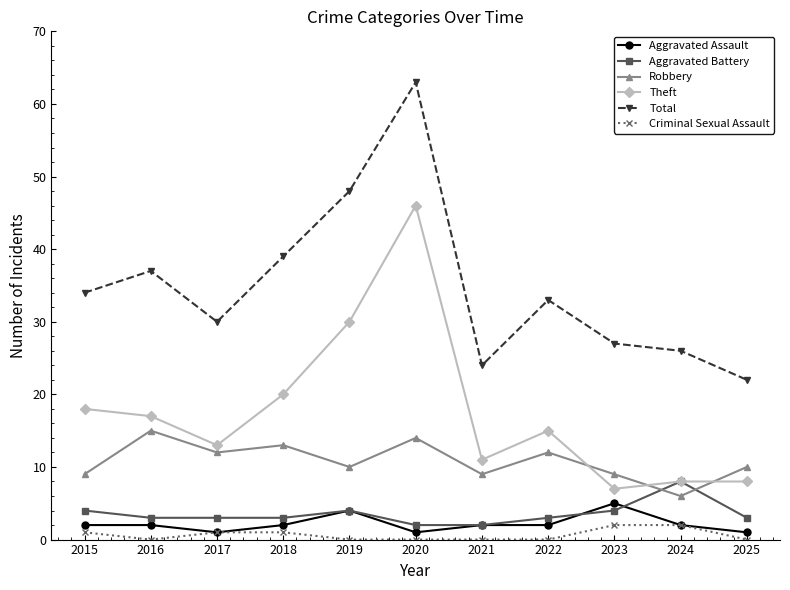

The Aggravated Battery series shows 4 at 2015. True or false?

True